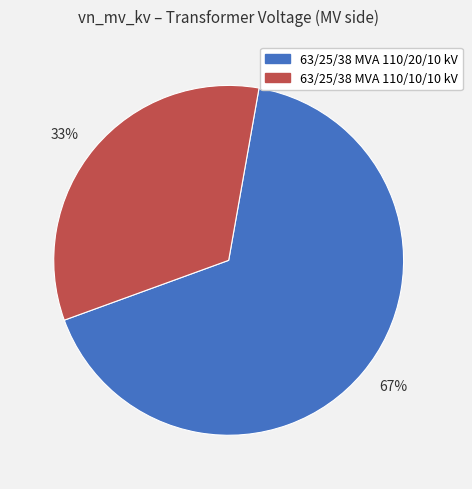

To the nearest percent, what is the average slice percentage?

50%